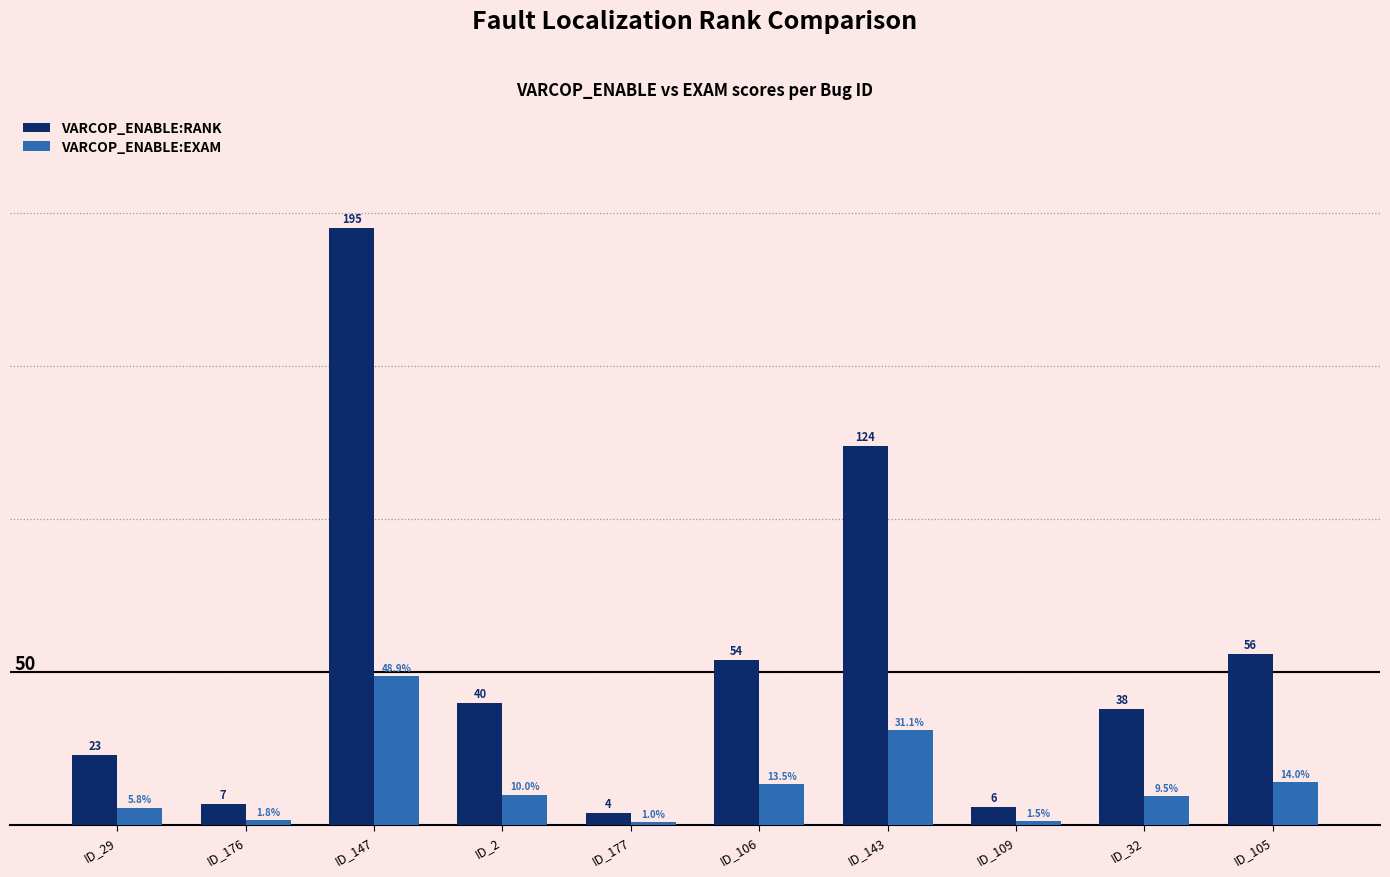

What is the label of the 3rd bar from the right?

ID_109